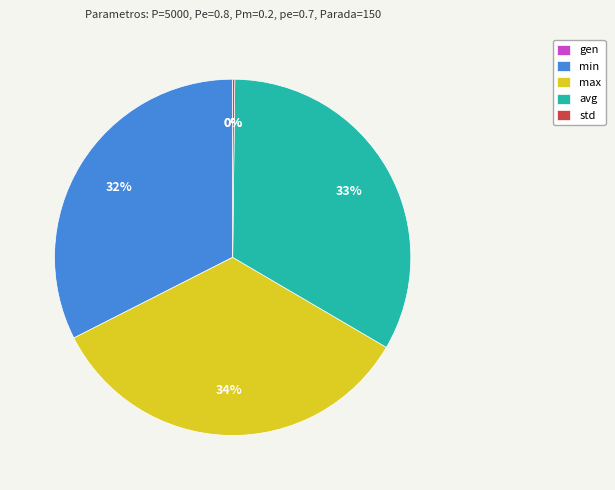

To the nearest percent, what percentage of the pie is avg?

33%